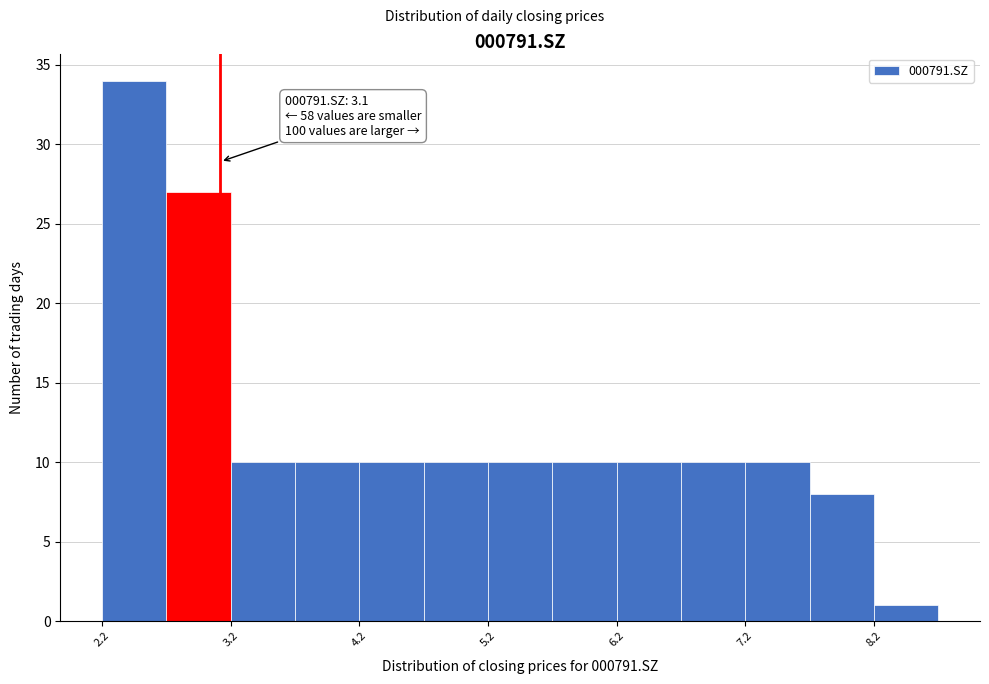

Over which range of the x-axis is the bar tallest?

2.18 to 2.68